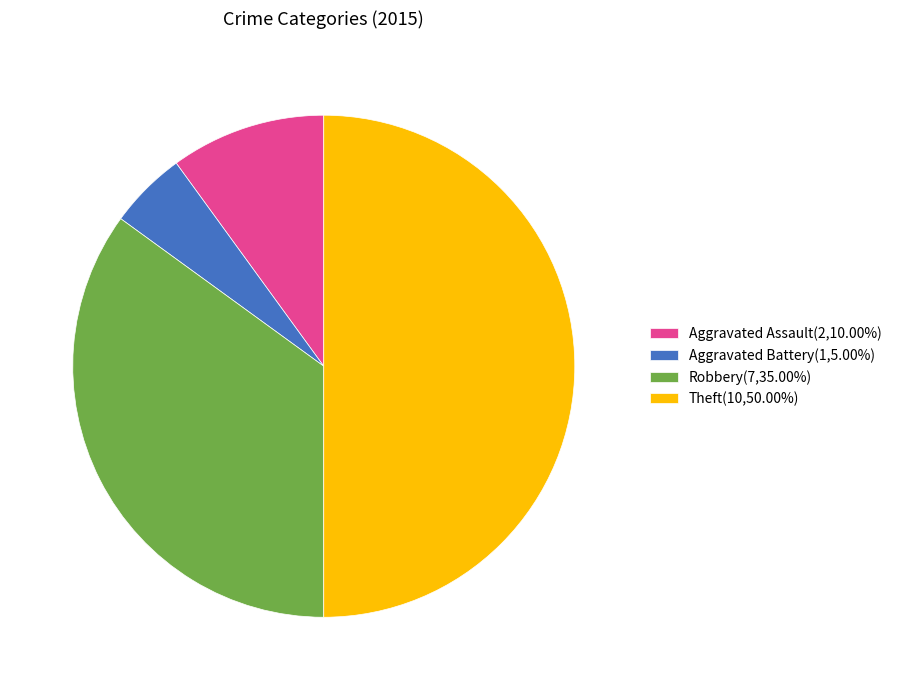

Count the number of slices in the pie.

4